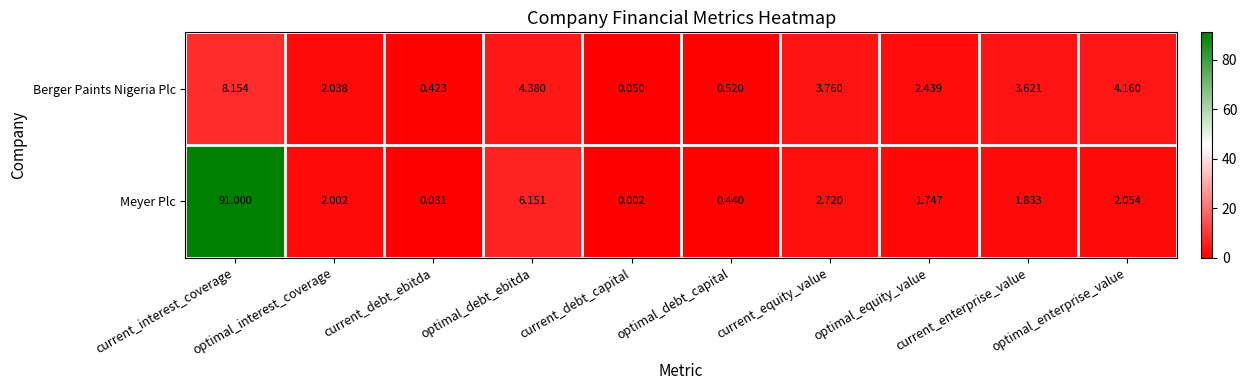

Which series has the largest total across all categories?

Meyer Plc